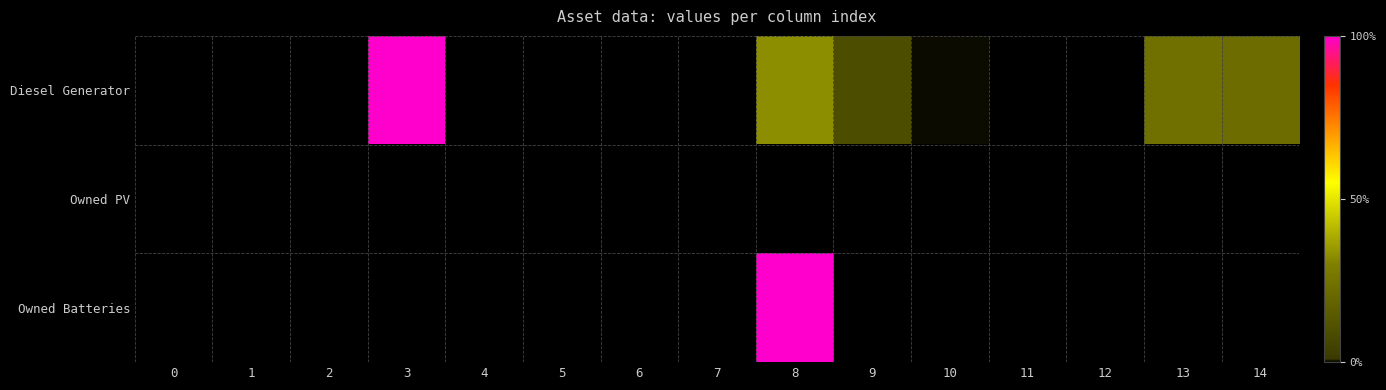

At how many categories does at least one series exceed 0?

6